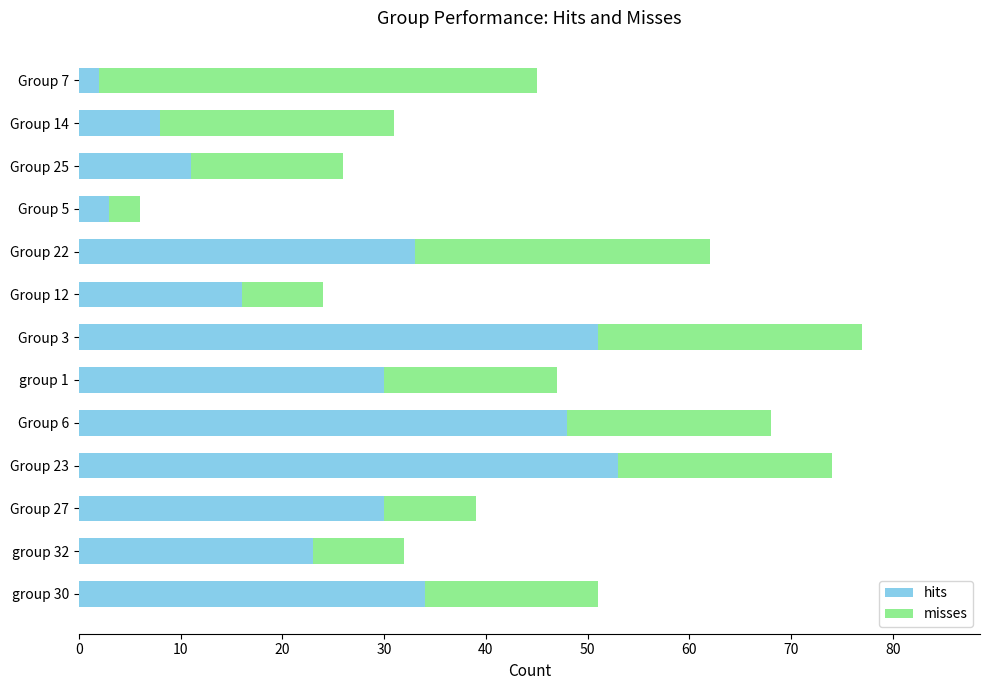

True or false: hits has a value of 33 at Group 22.

True